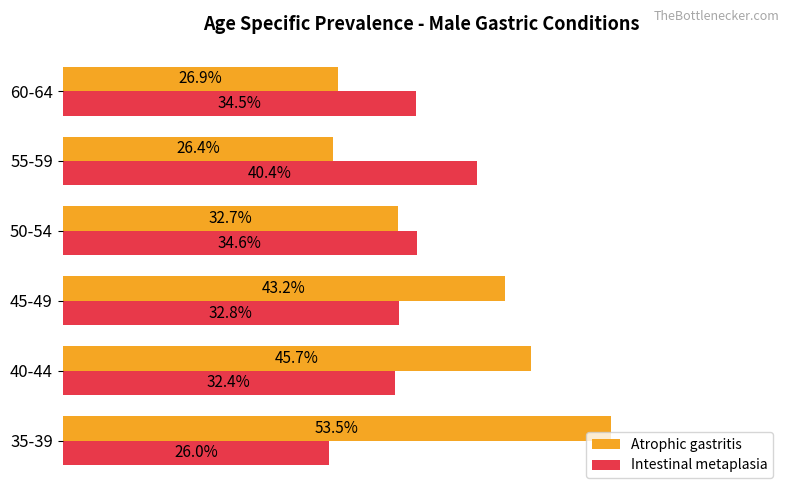

What are all the series names shown in the legend?

Atrophic gastritis, Intestinal metaplasia